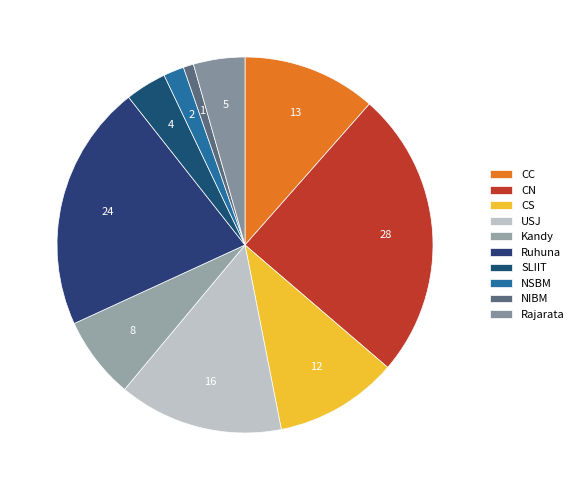

Count the number of slices in the pie.

10